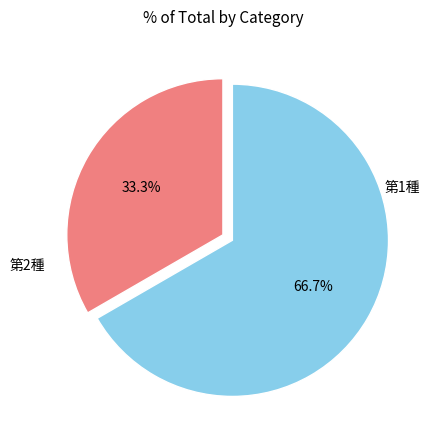

Does any single category account for the majority?

Yes